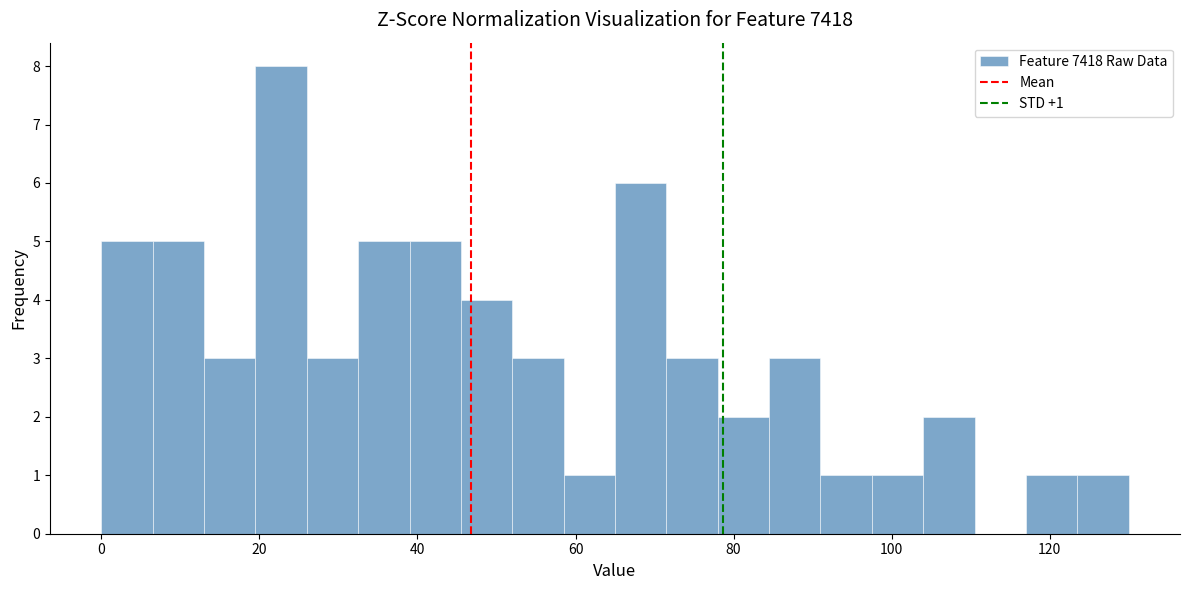

Read against the x-axis, roughly where is the centre of the tallest bar?

22